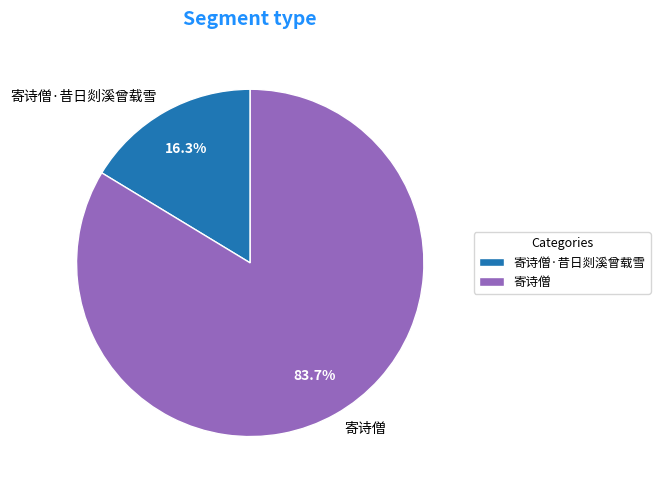

Is there any slice that represents more than half of the pie?

Yes